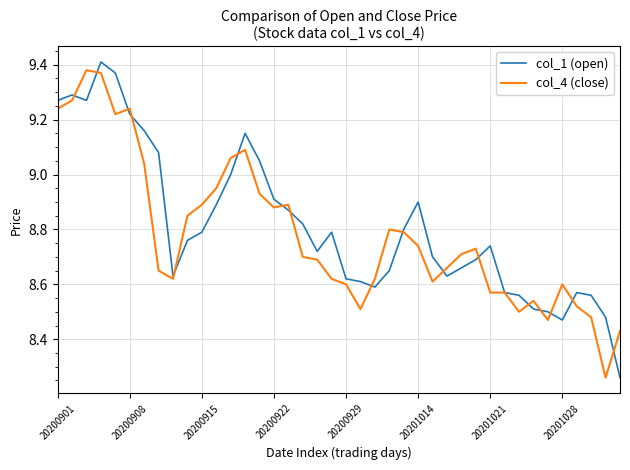

What is the sum of all col_1 (open) values?

352.5